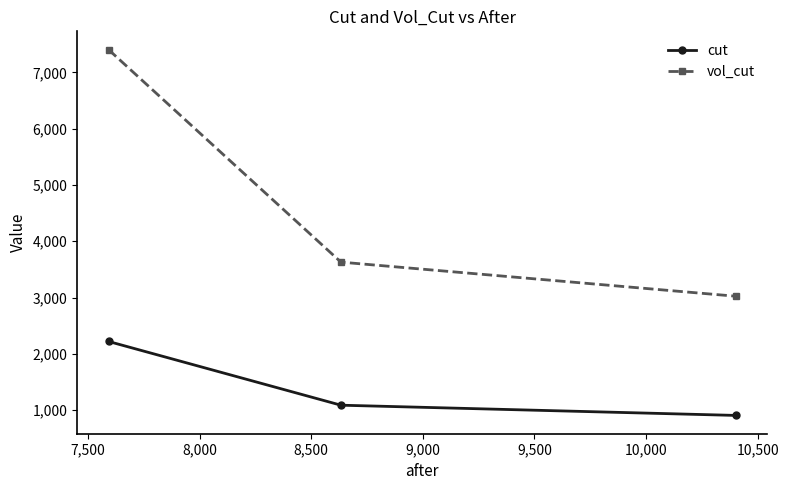

List the series in order of their overall mean, lowest first.

cut, vol_cut